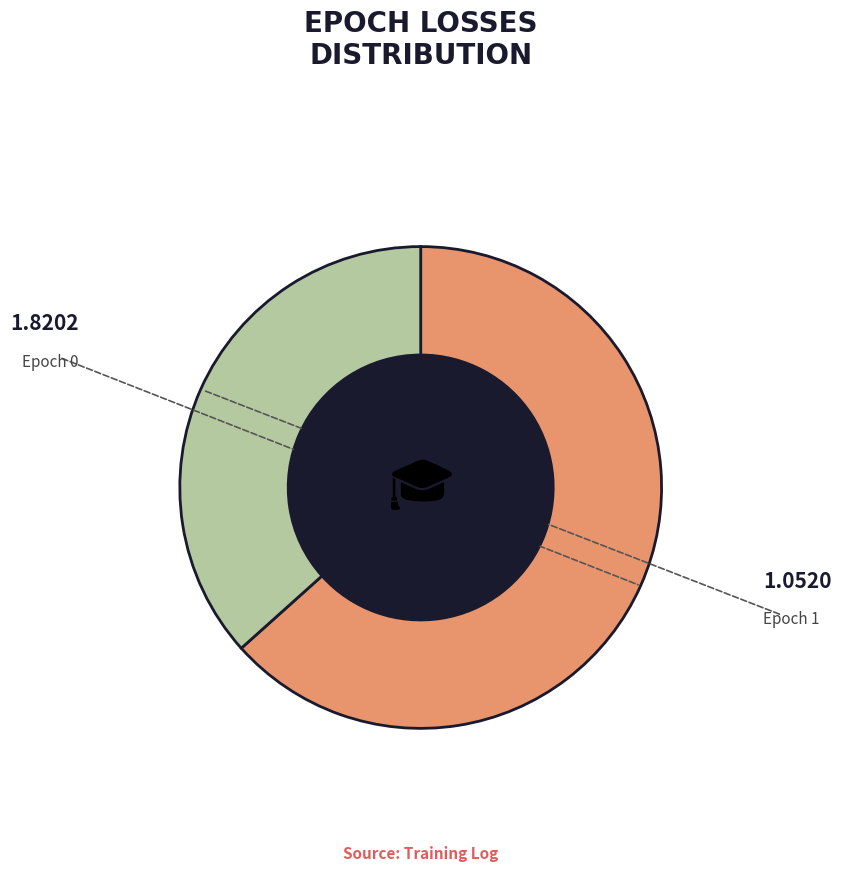

Is there a majority slice in this chart?

Yes